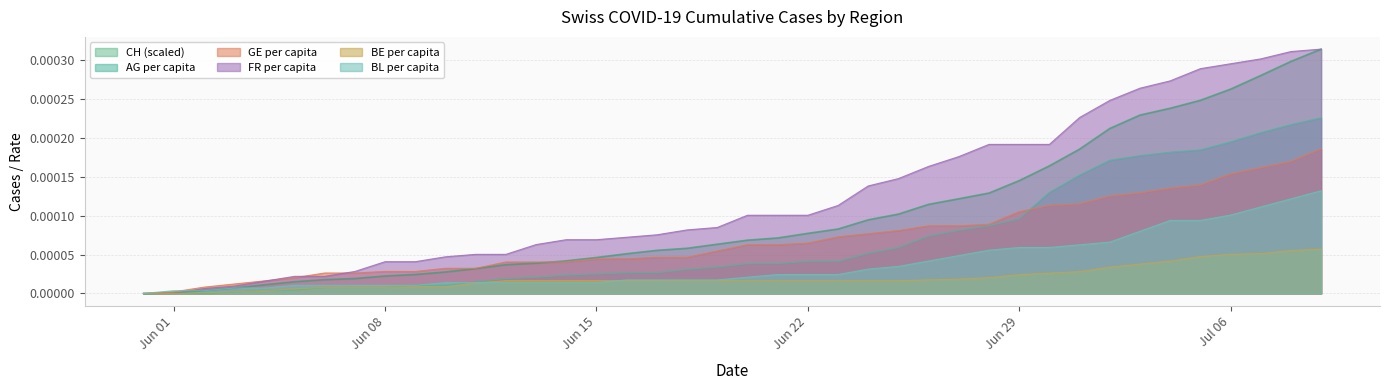

Which series has the largest total across all categories?

FR per capita